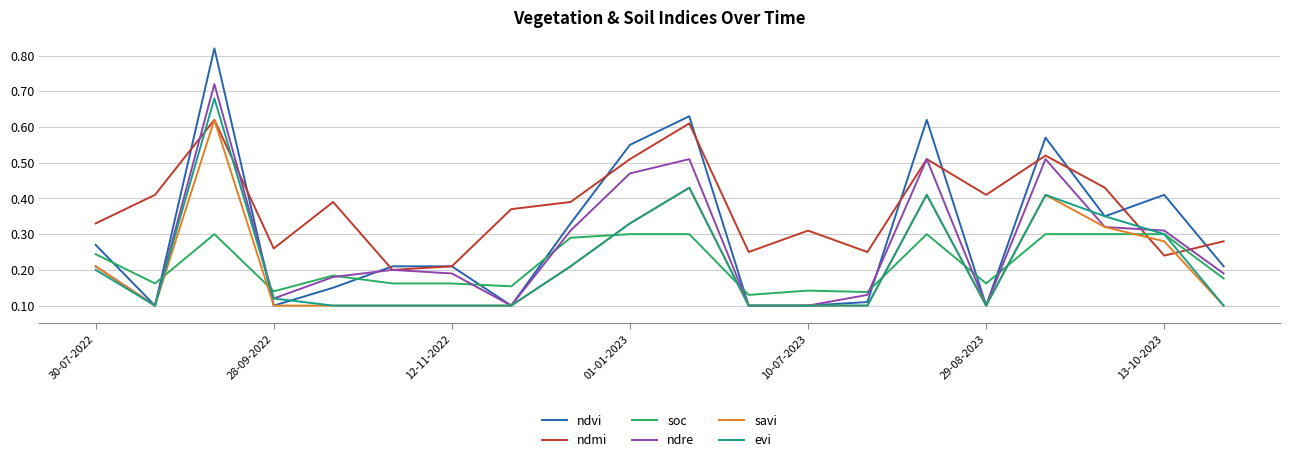

How many intersections are there between savi and soc?

8